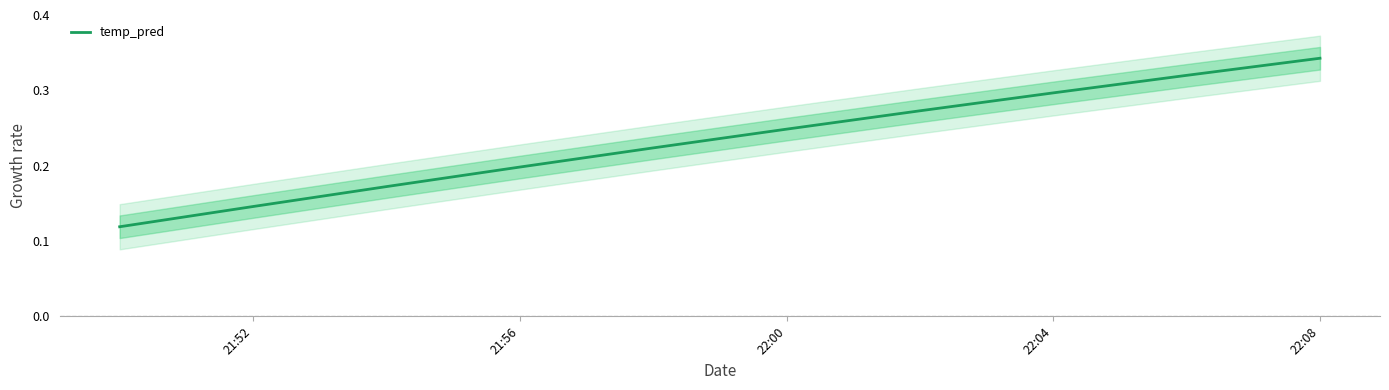

Is it true that temp_pred equals 0.6 at 22:08?

False